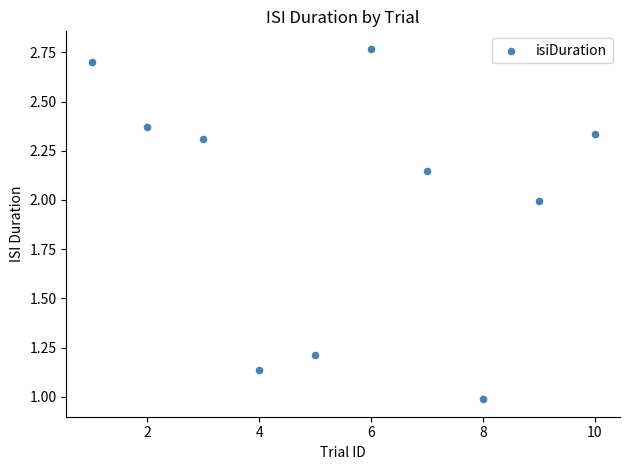

What is the range of Y values (max minus min)?

1.8